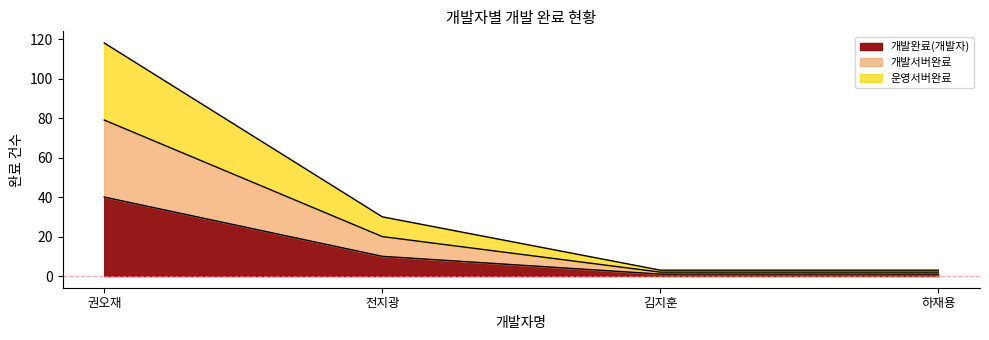

At which label does 운영서버완료 first exceed 20?

권오재